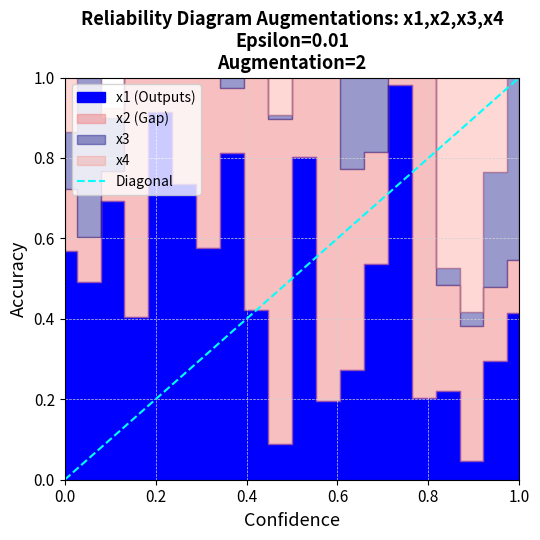

At which category does the chart reach its peak across all series?

1.0